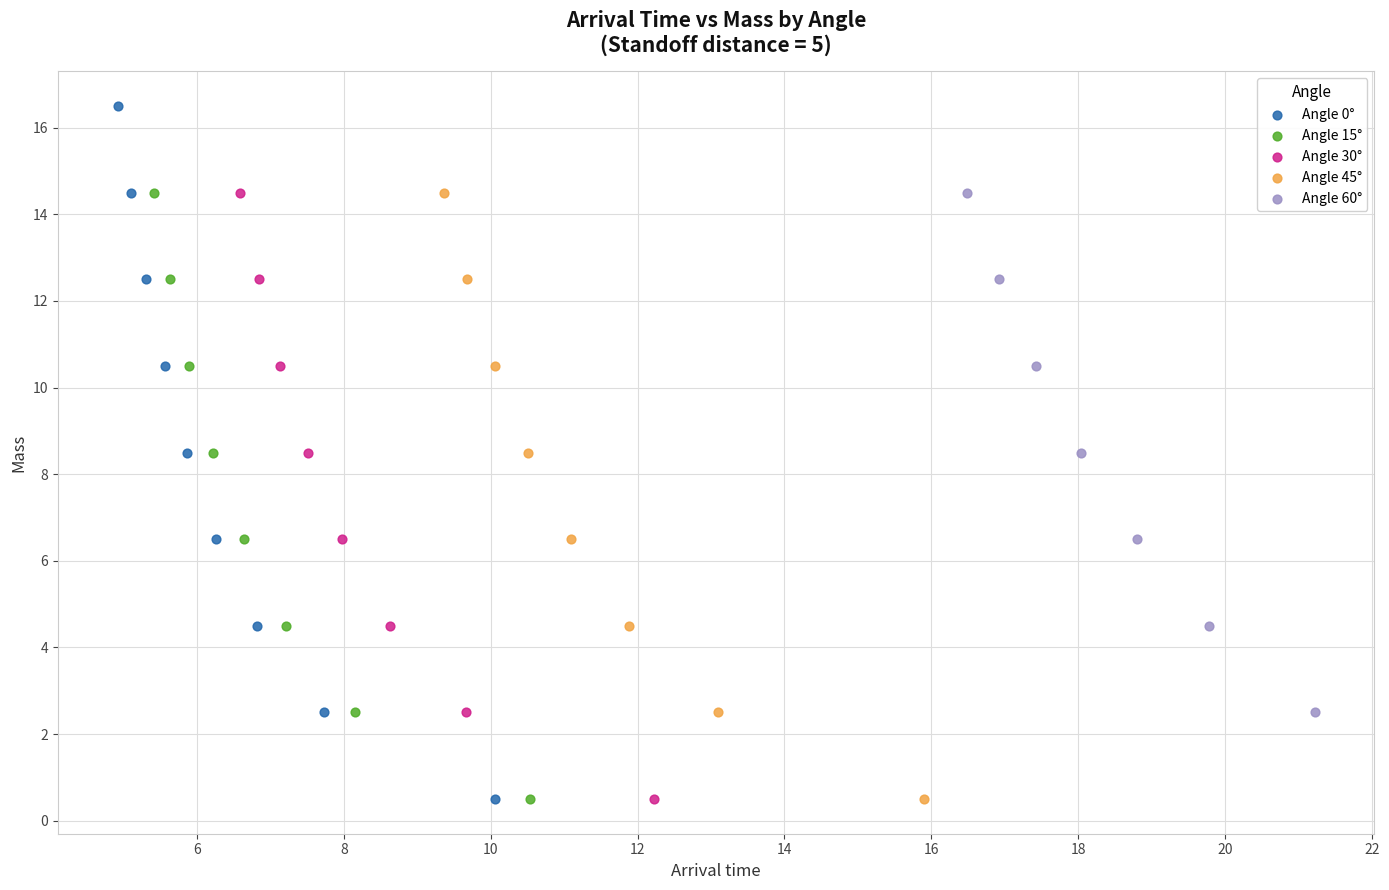

Which series contains the highest Y value?

Angle 0°